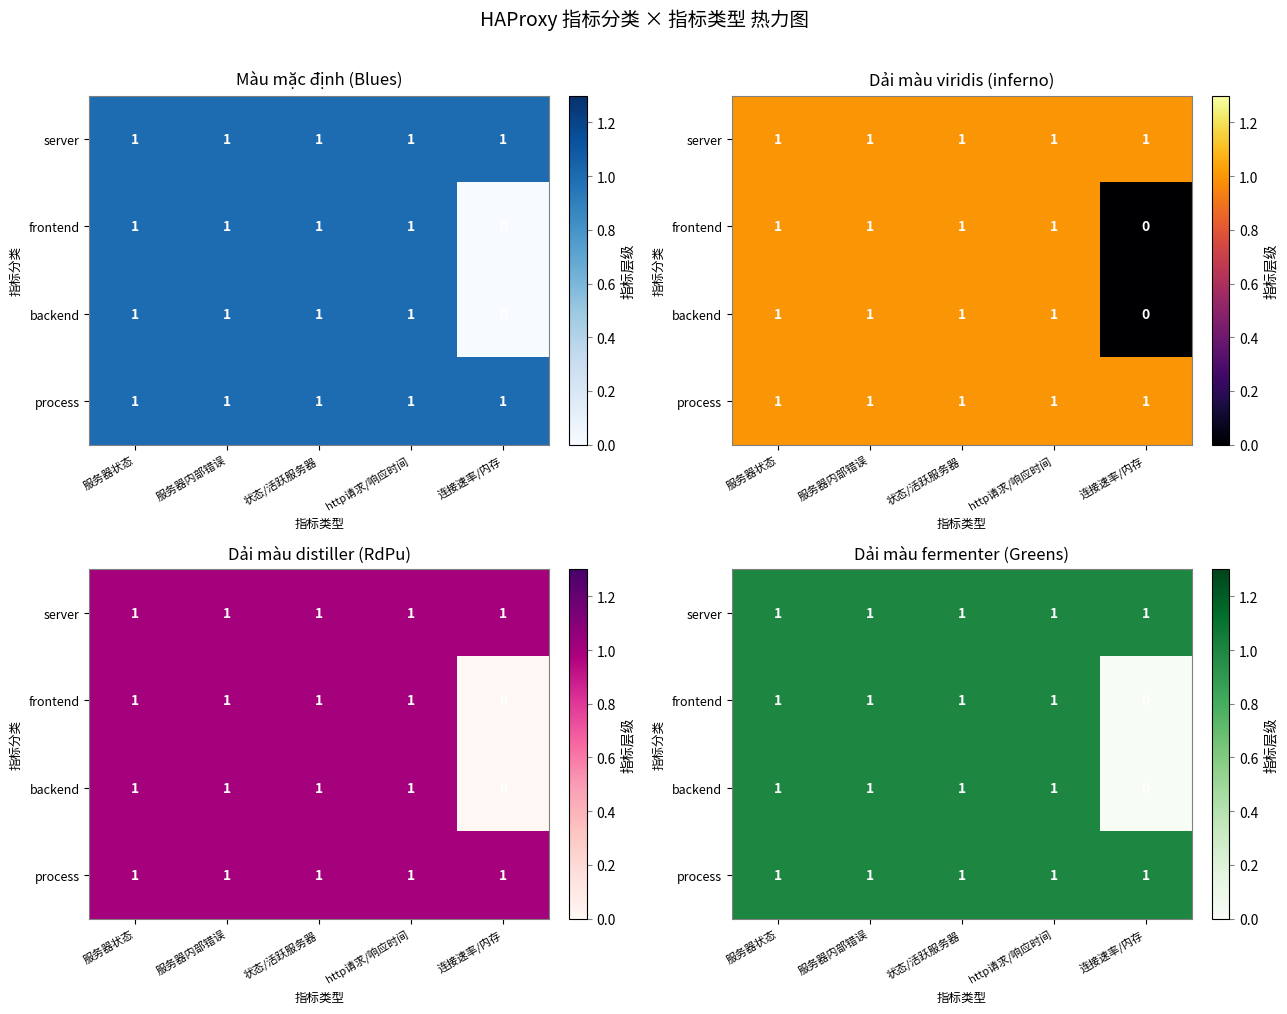

Which series has the widest spread of values?

frontend